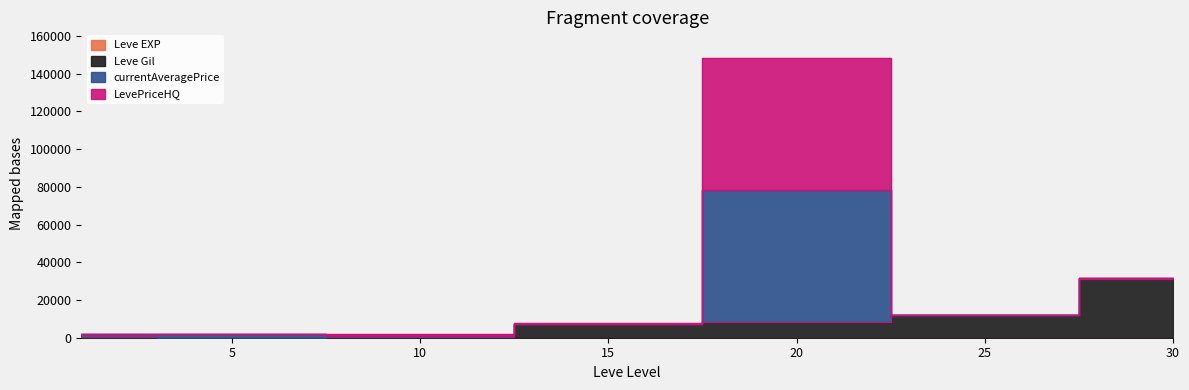

Which series has the largest total across all categories?

currentAveragePrice